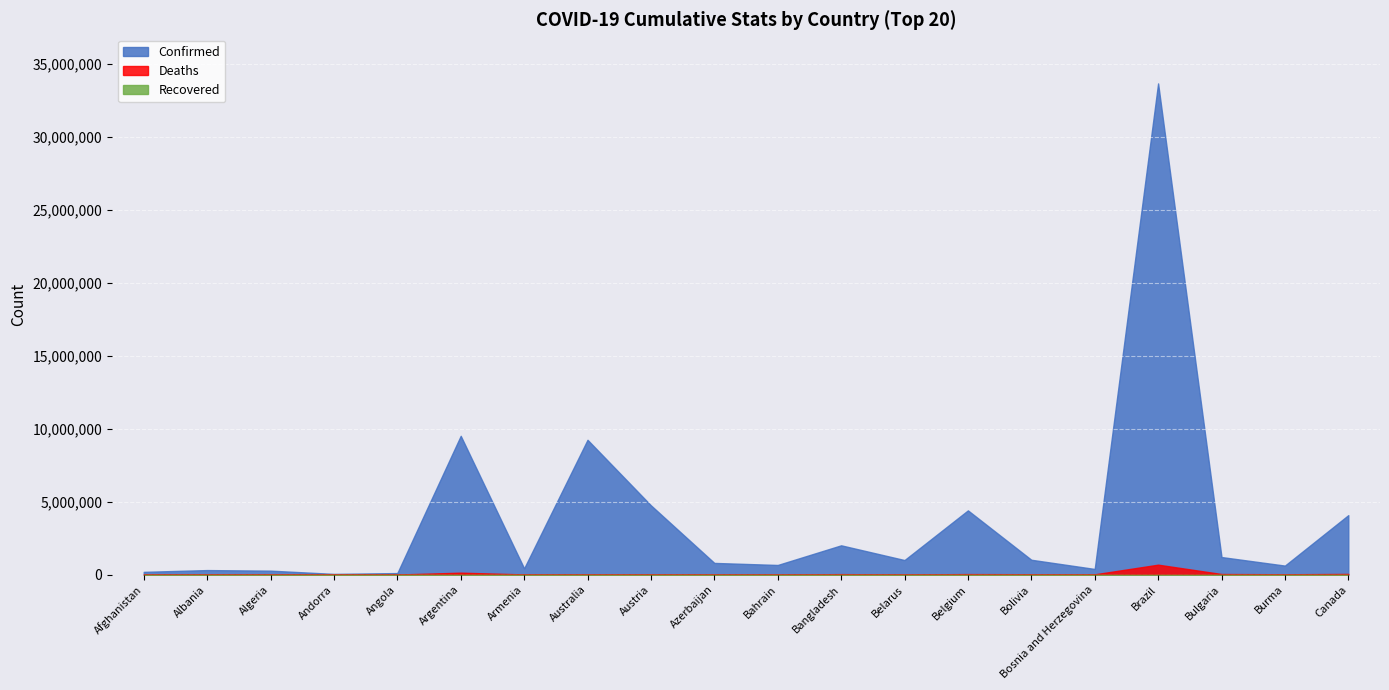

Count the number of categories in the chart.

20